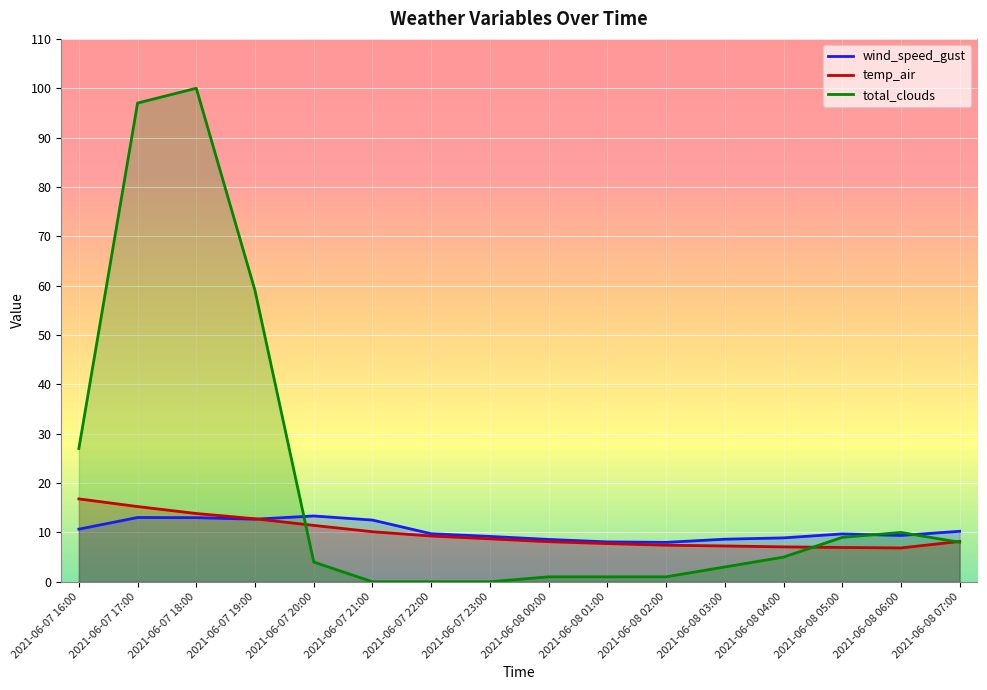

Between which two adjacent categories do temp_air and wind_speed_gust first intersect?

2021-06-07 19:00 and 2021-06-07 20:00